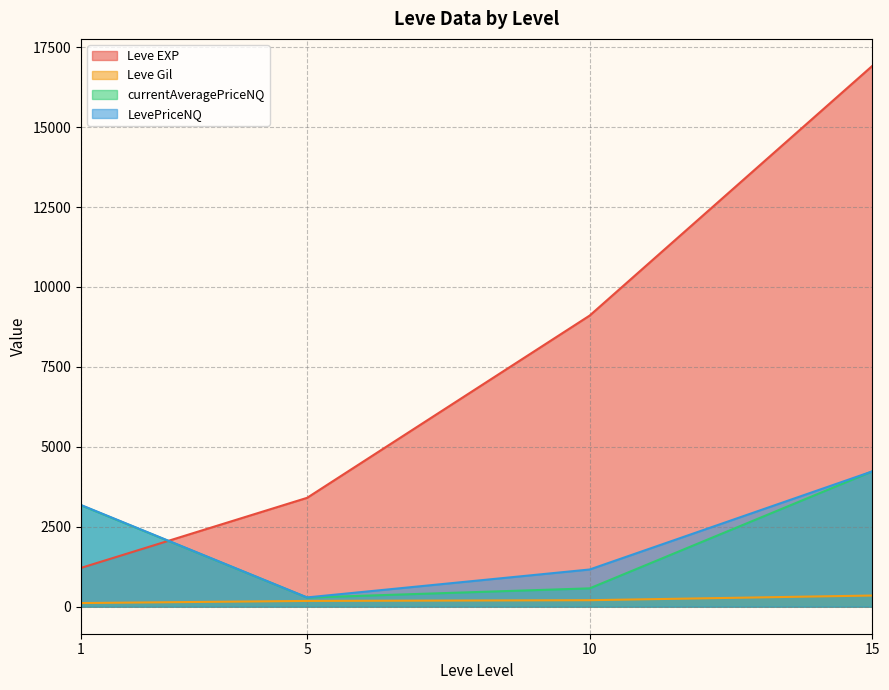

List the labels in order of Leve EXP value, largest first.

15, 10, 5, 1